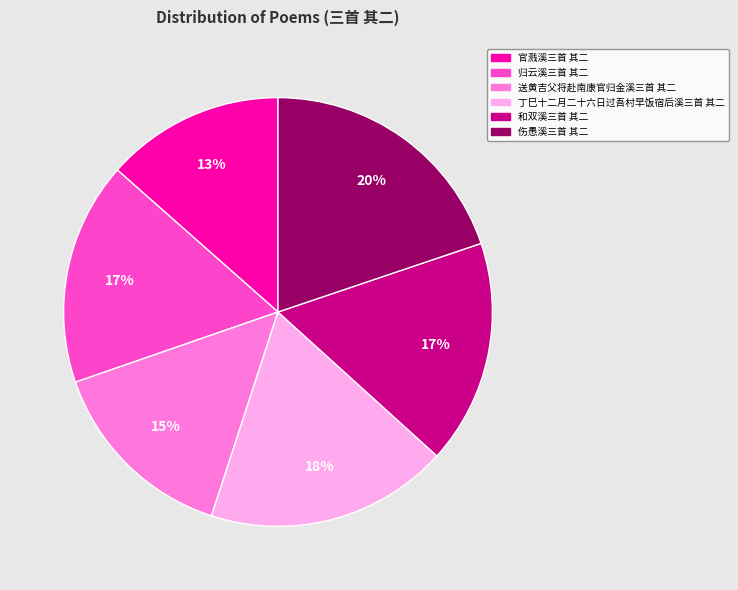

How many slices are in this pie chart?

6